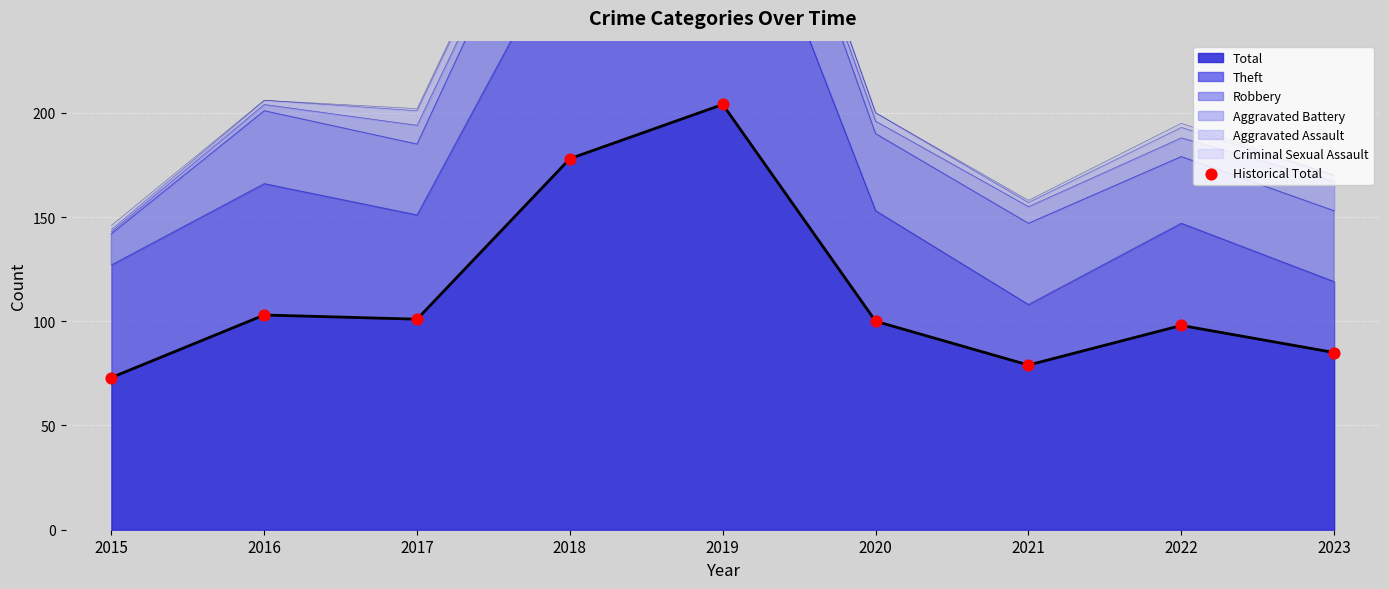

Approximately how many times larger is the value at 2017 compared to 2023?

1.2